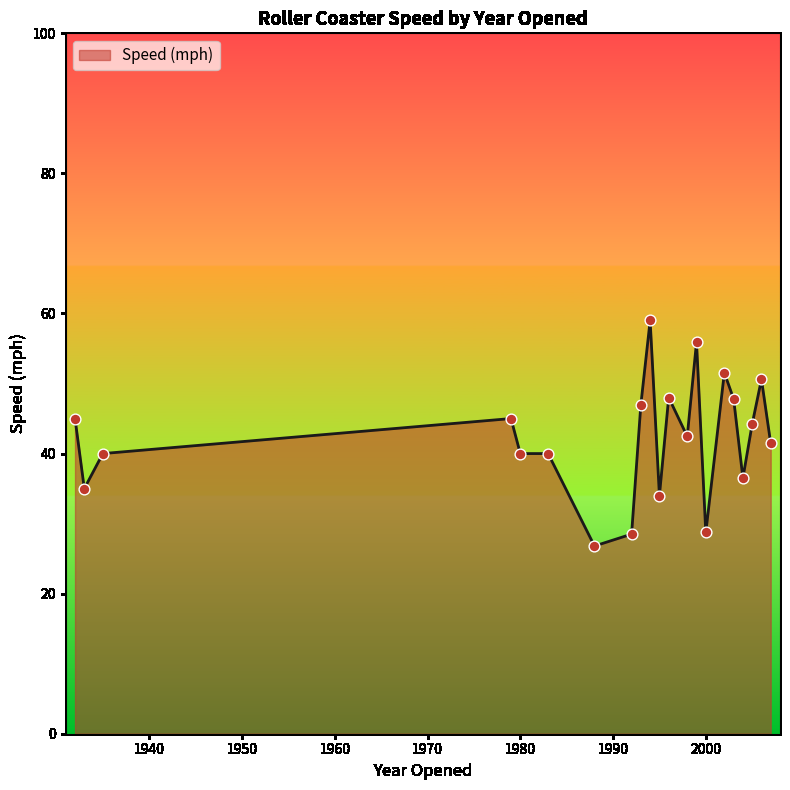

What is the difference between the maximum and minimum values?

32.2